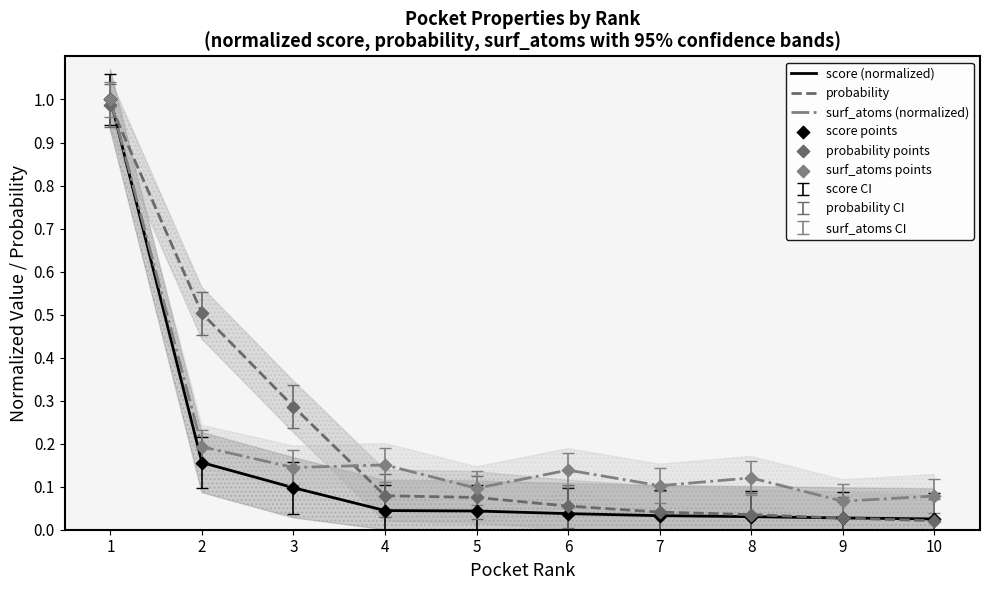

At how many categories does at least one series exceed 0?

10